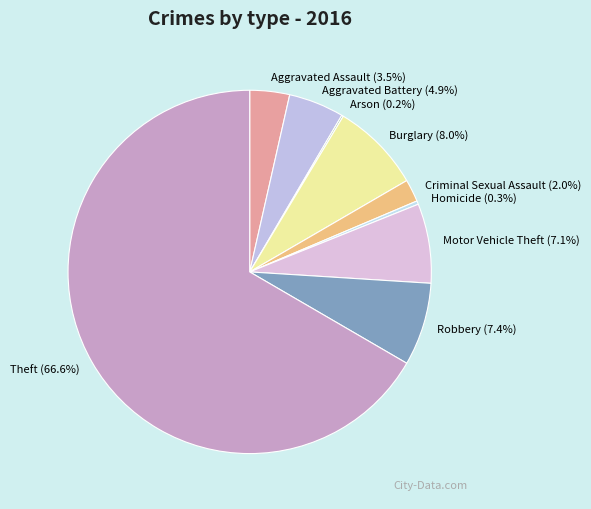

To the nearest percent, what is the difference between the largest and smallest slice percentages?

66%